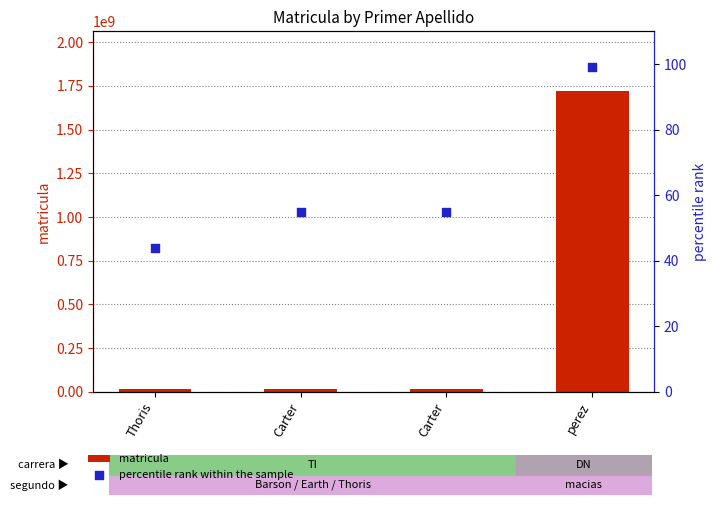

Which series has the largest total across all categories?

matricula